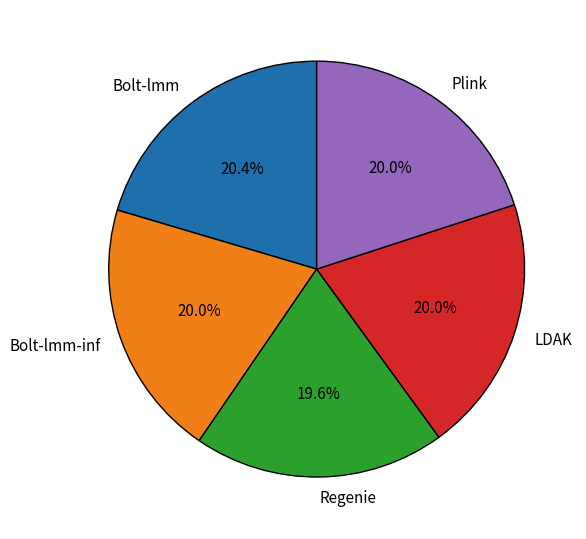

True or false: Bolt-lmm accounts for 27% of the total.

False